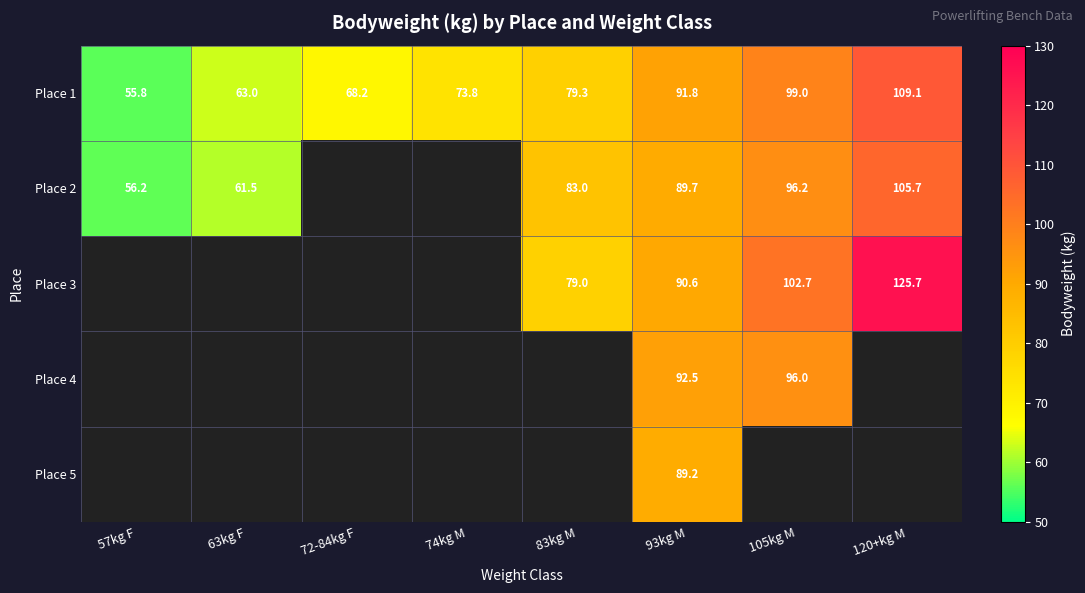

True or false: Place 2 has a value of 68.7 at 120+kg M.

False